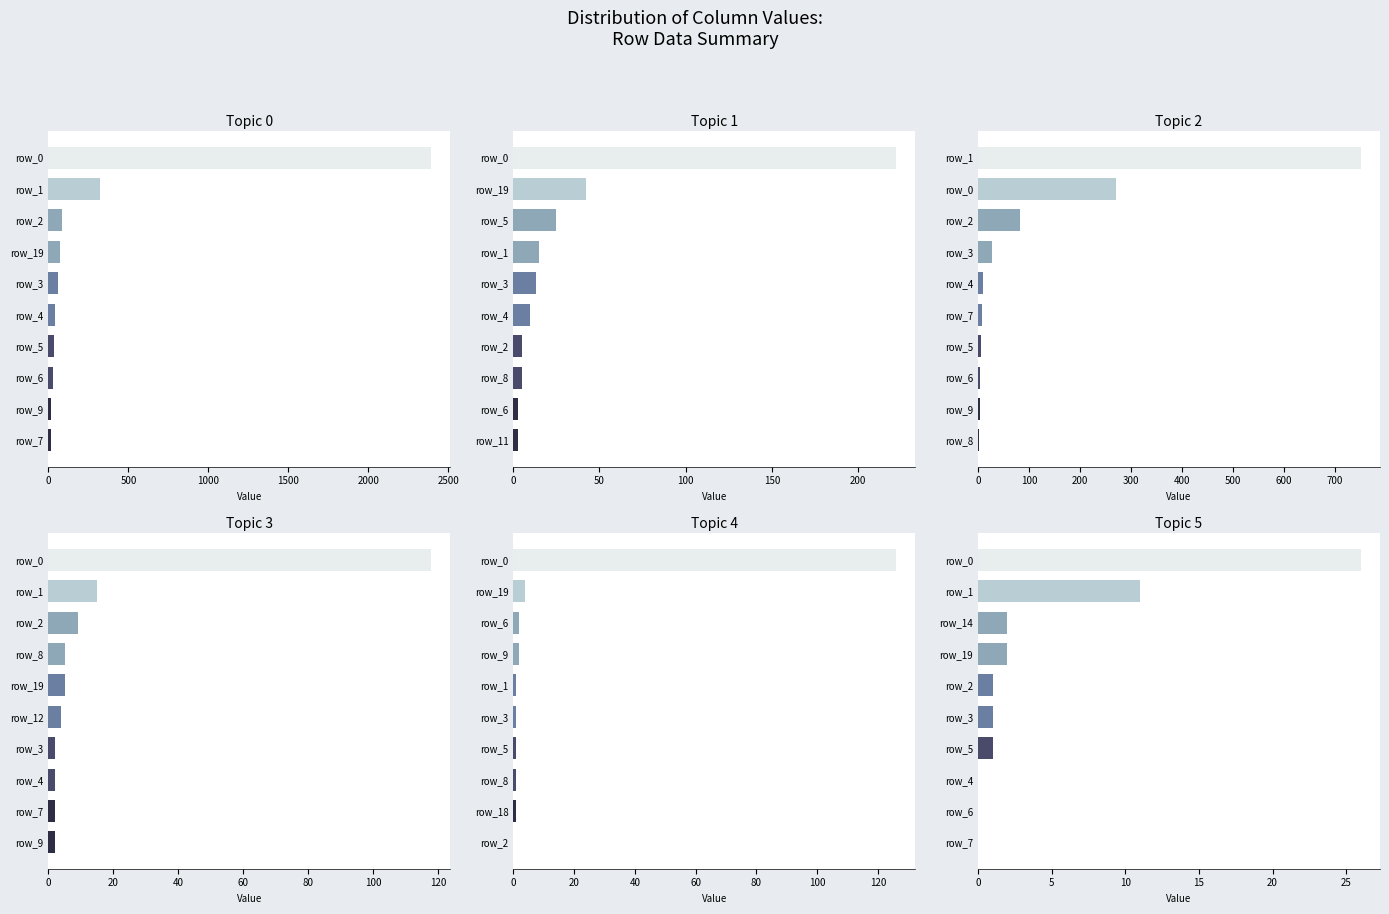

What is the difference between the second highest and second lowest values in the col_5 series?

11